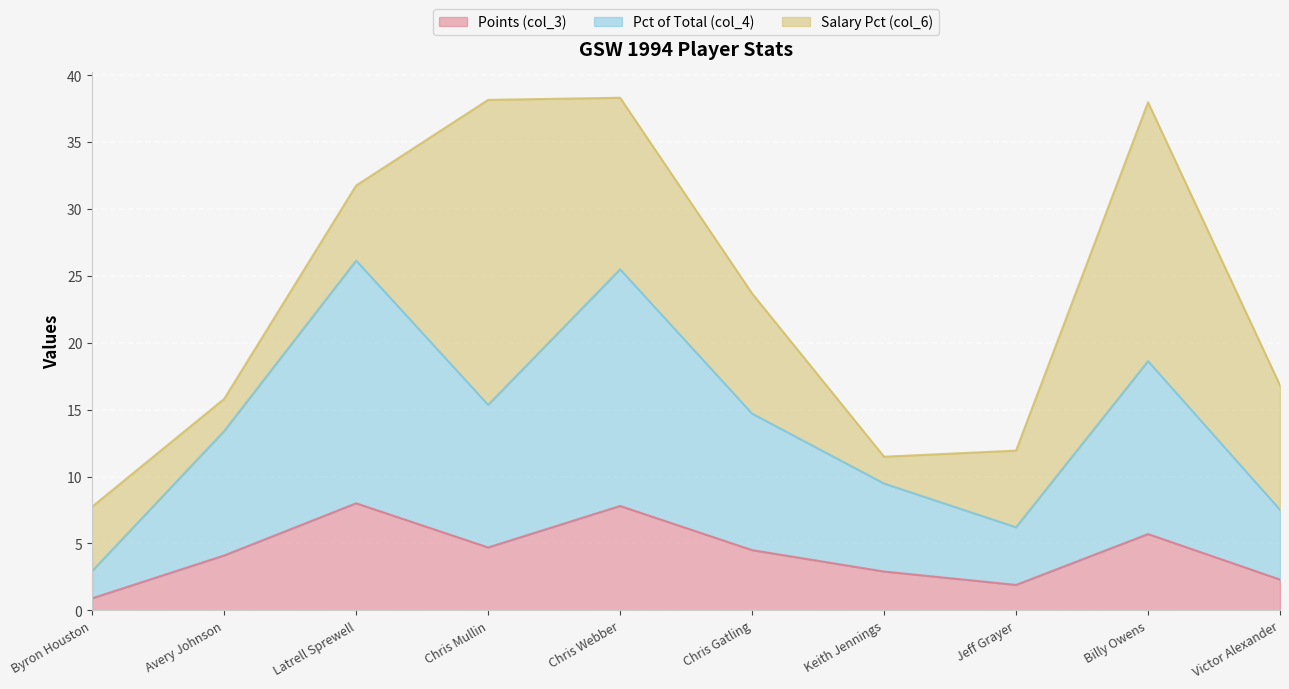

What is the label of the 2nd point from the right?

Billy Owens